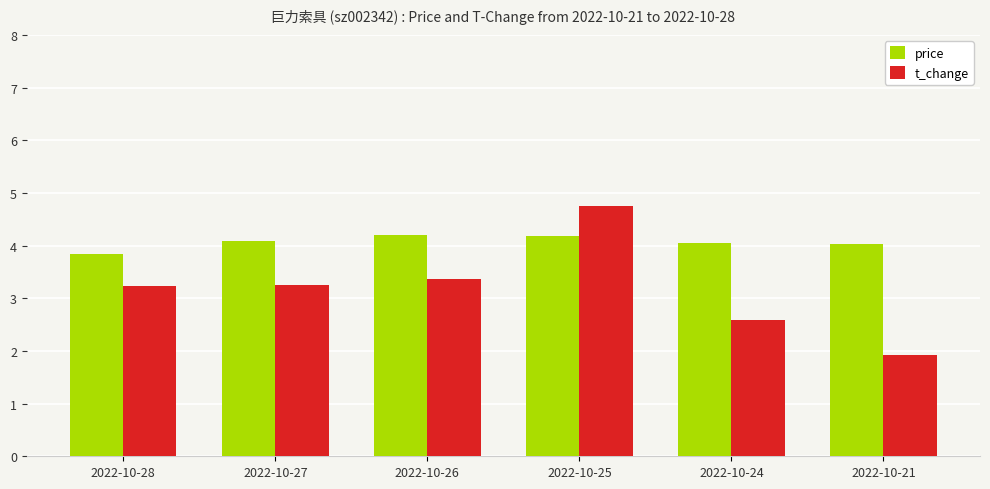

List the series in order of their peak value, highest first.

t_change, price